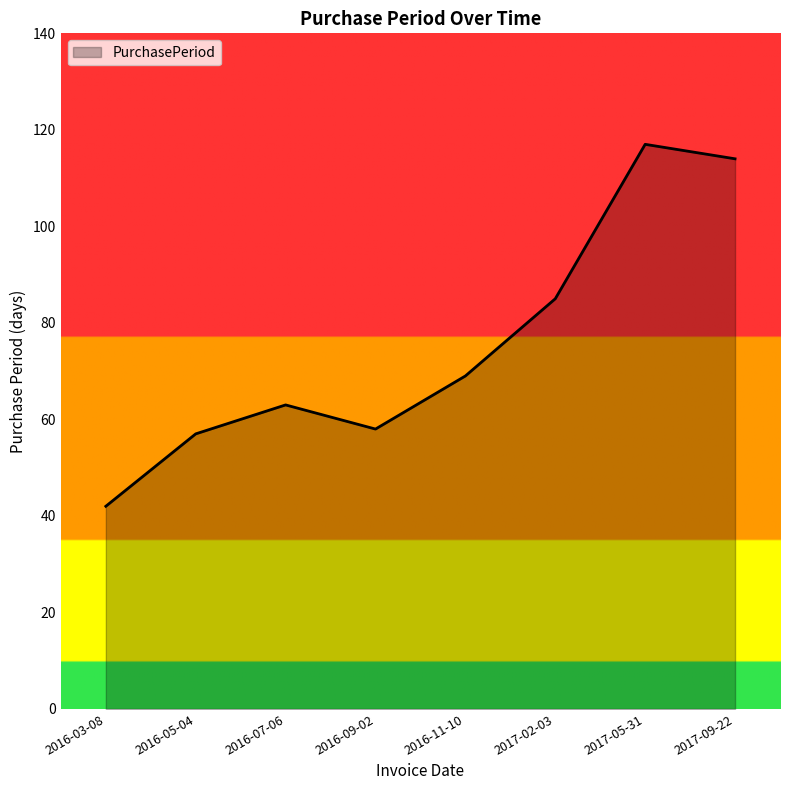

What position from the right is 2016-11-10?

4